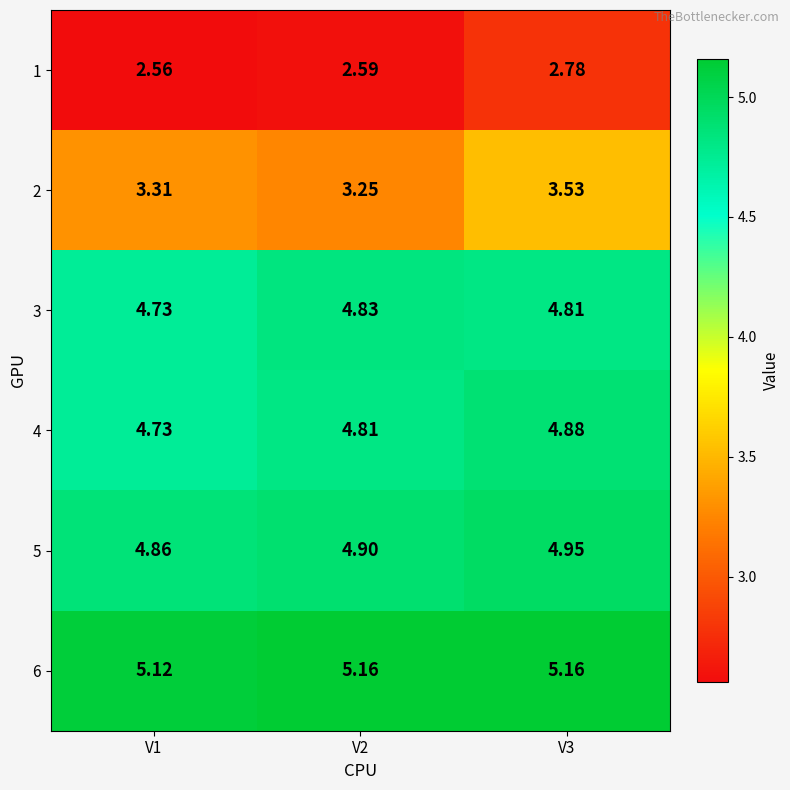

List the series in order of their peak value, highest first.

6, 5, 4, 3, 2, 1